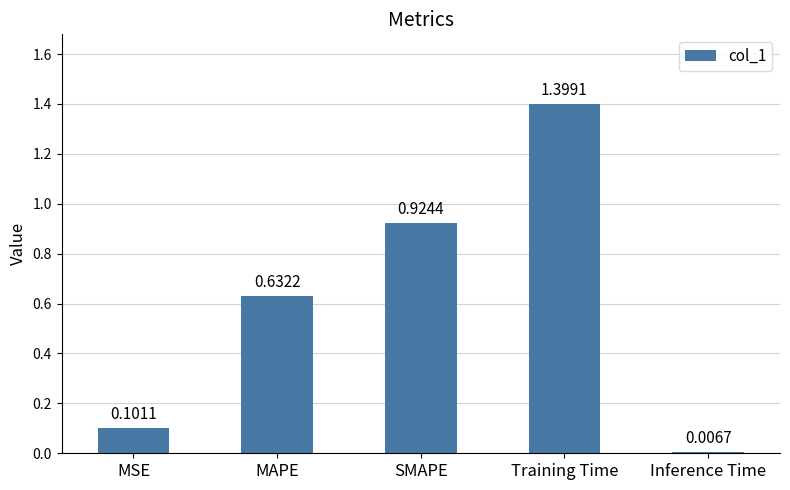

Are the bars horizontal?

No